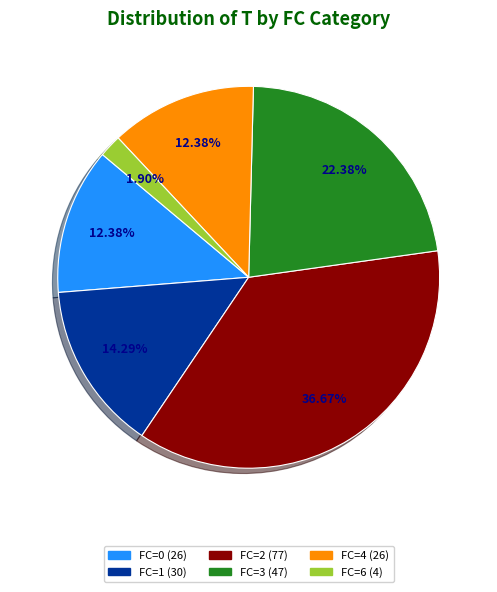

Does any single category account for the majority?

No